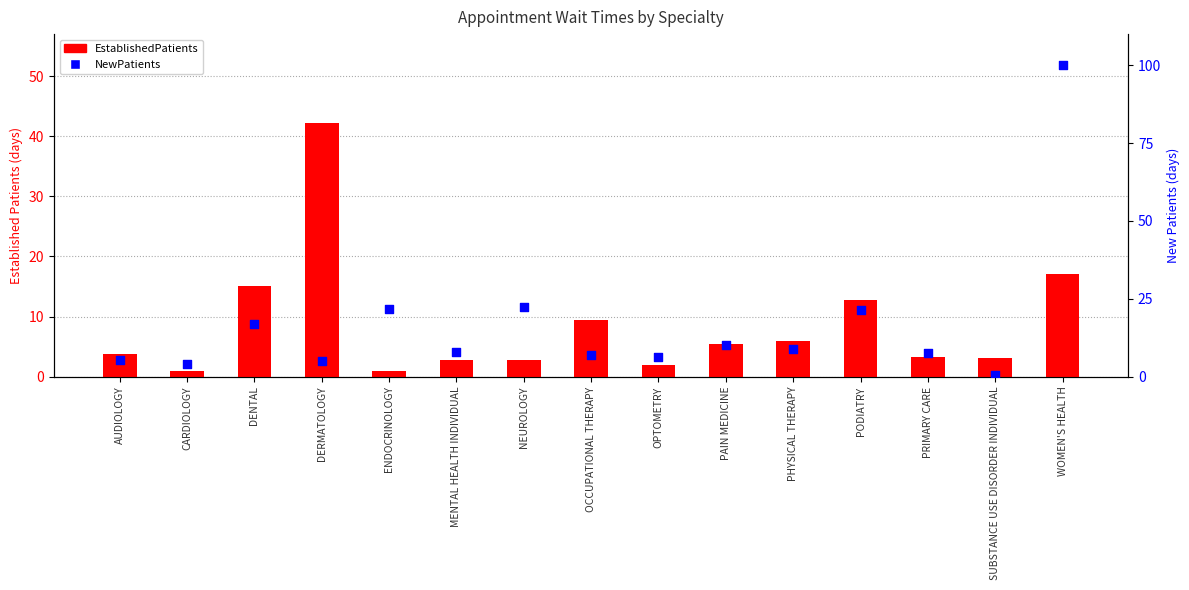

What is the total value across all series at OCCUPATIONAL THERAPY?

16.3